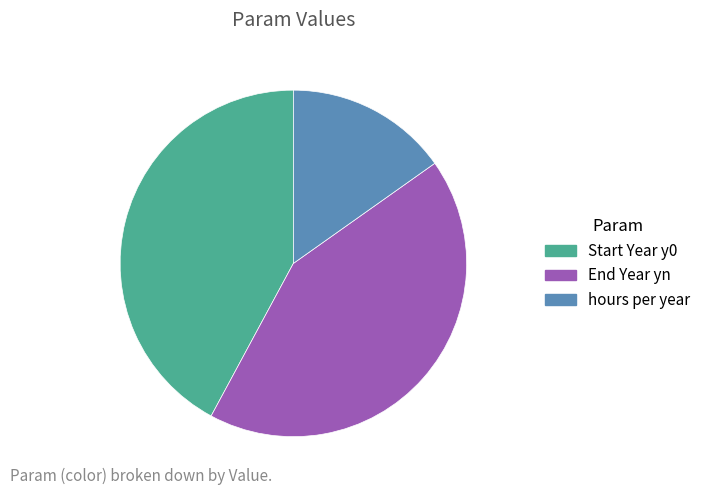

Rank the categories by value from lowest to highest.

hours per year, Start Year y0, End Year yn